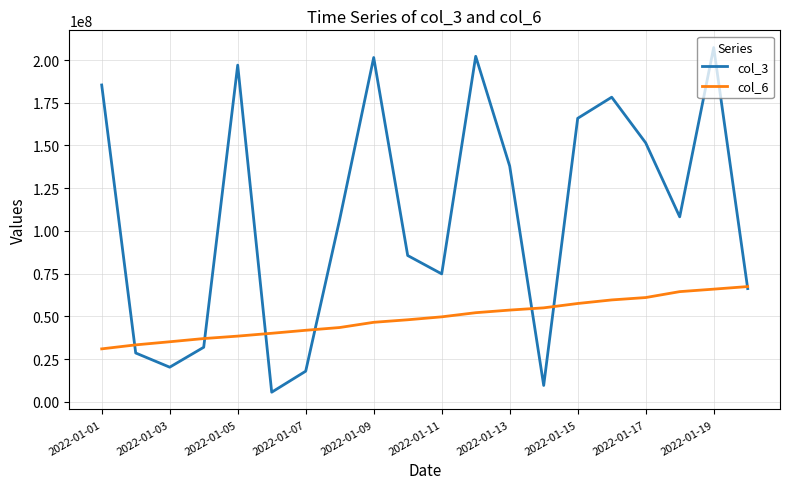

How many series are shown in this chart?

2